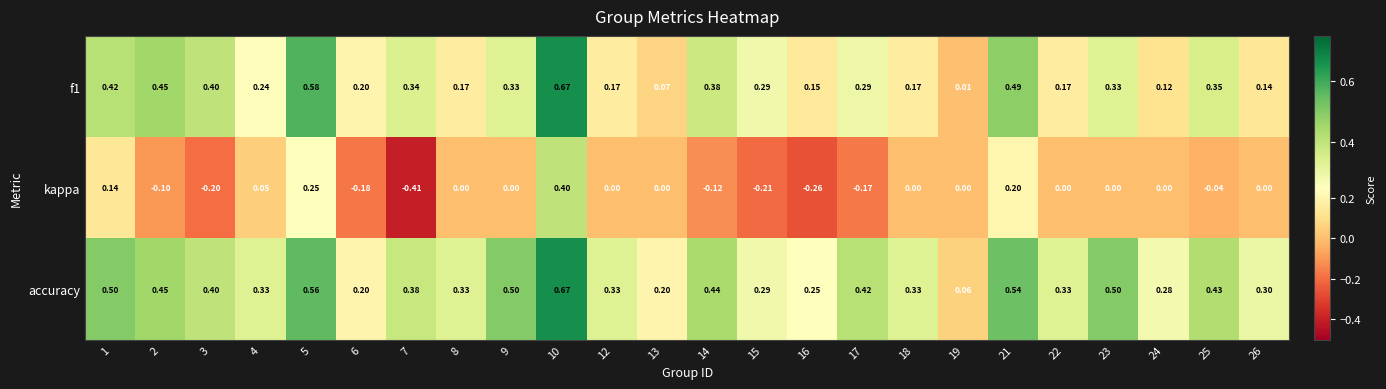

Which series has the largest total across all categories?

accuracy